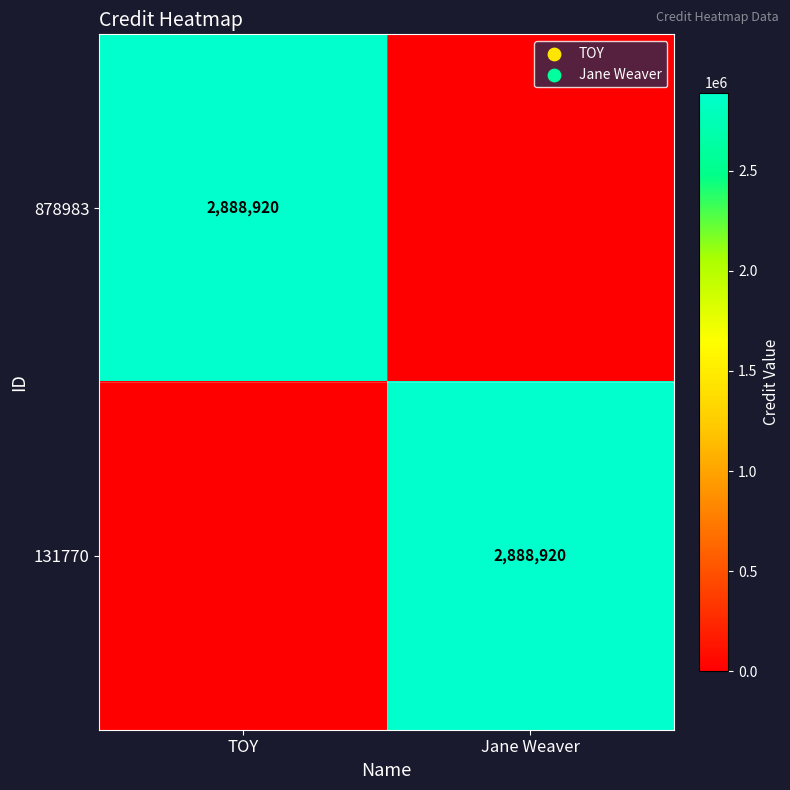

True or false: 131770 has a value of 2888920 at Jane Weaver.

True